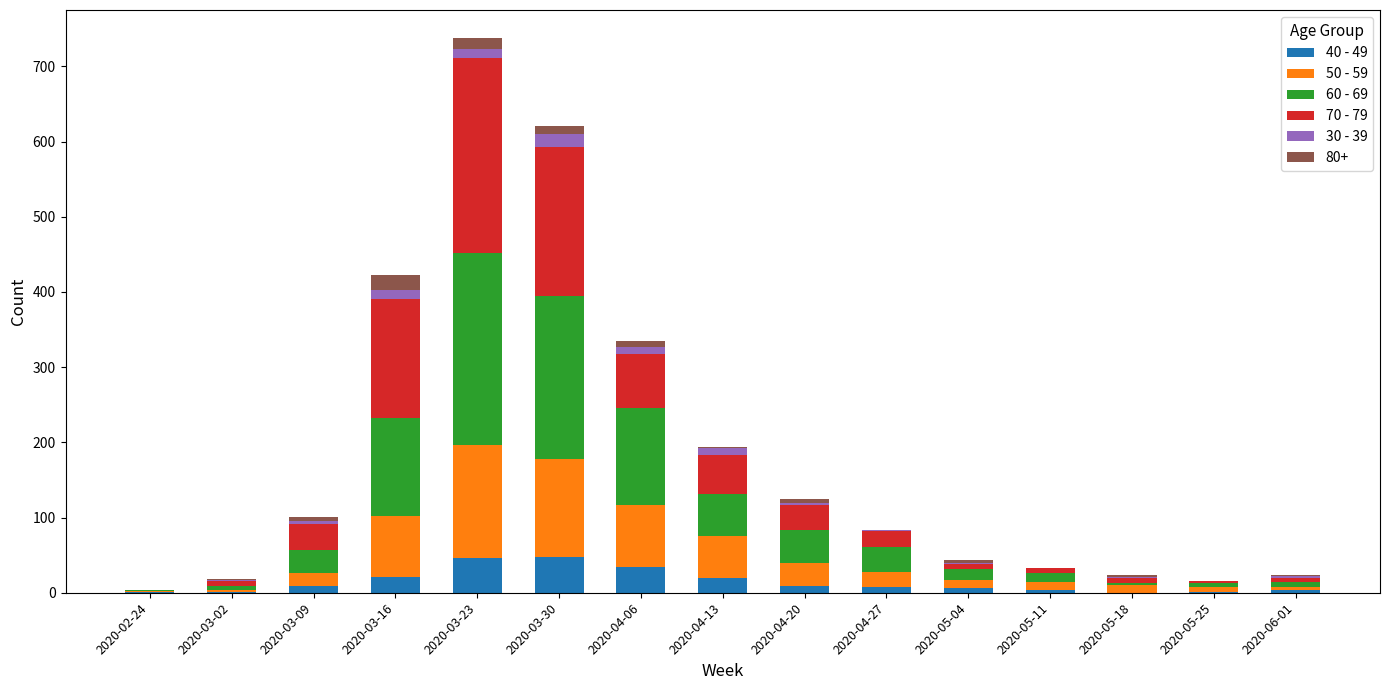

At which category is the sum across all series the highest?

2020-03-23